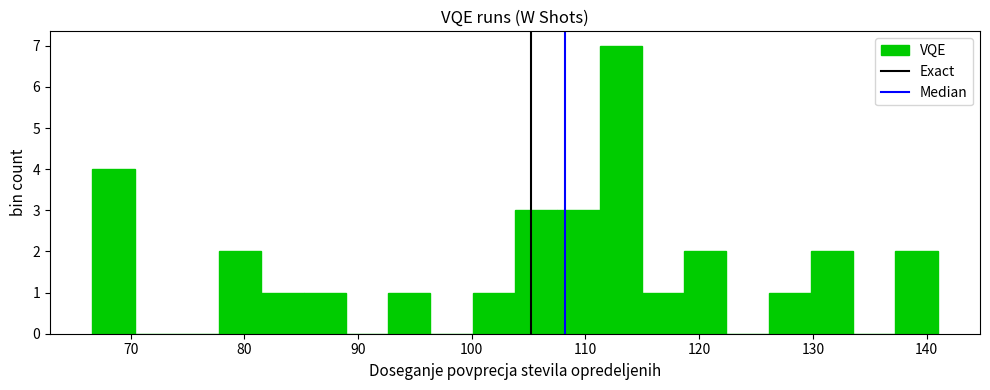

Read against the x-axis, roughly where is the centre of the tallest bar?

113